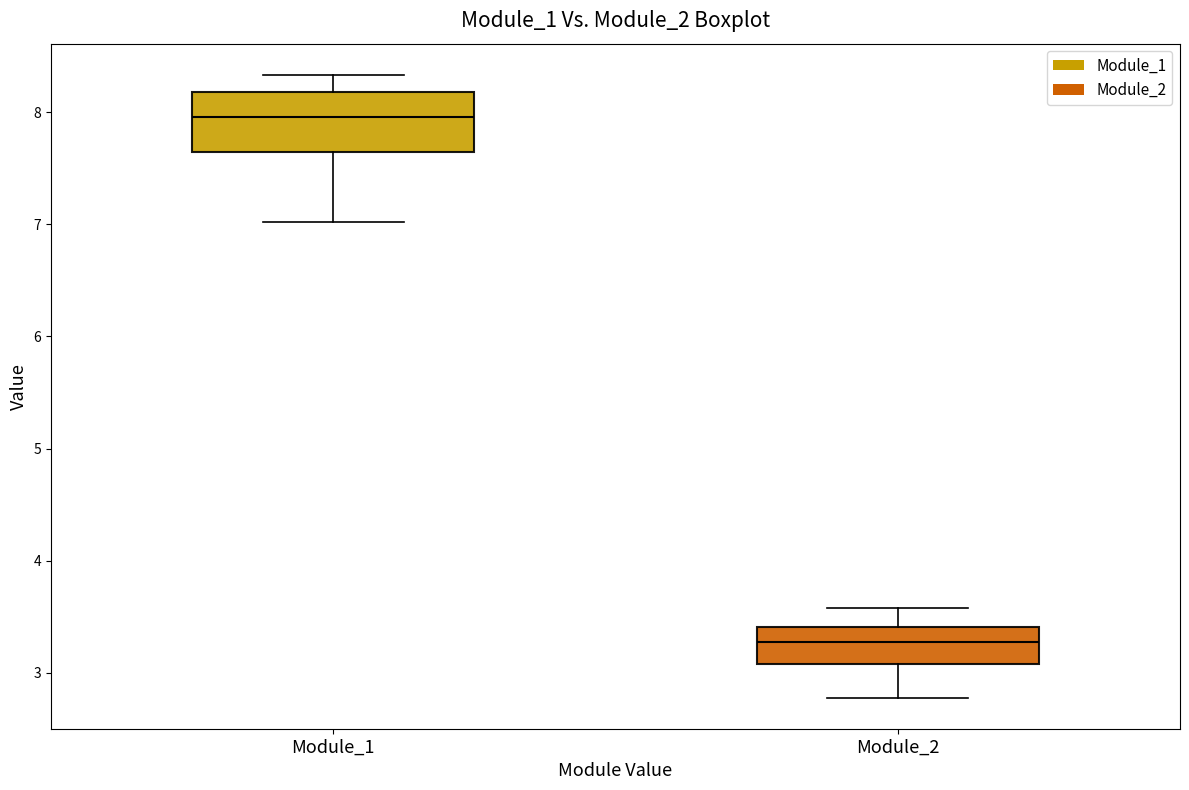

Which box's median line is the lowest?

Module_2